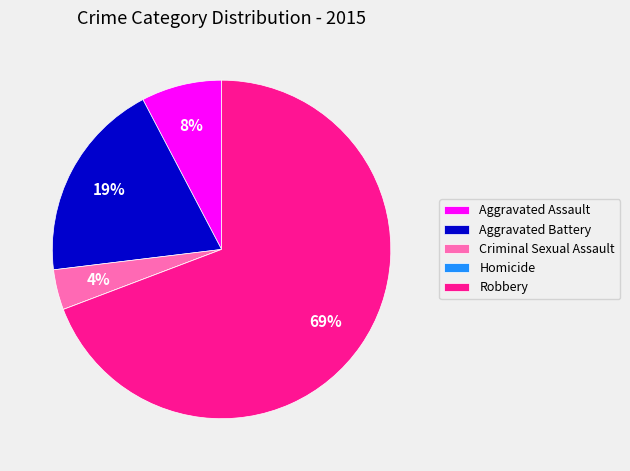

What percentage is the Criminal Sexual Assault slice, to the nearest percent?

4%